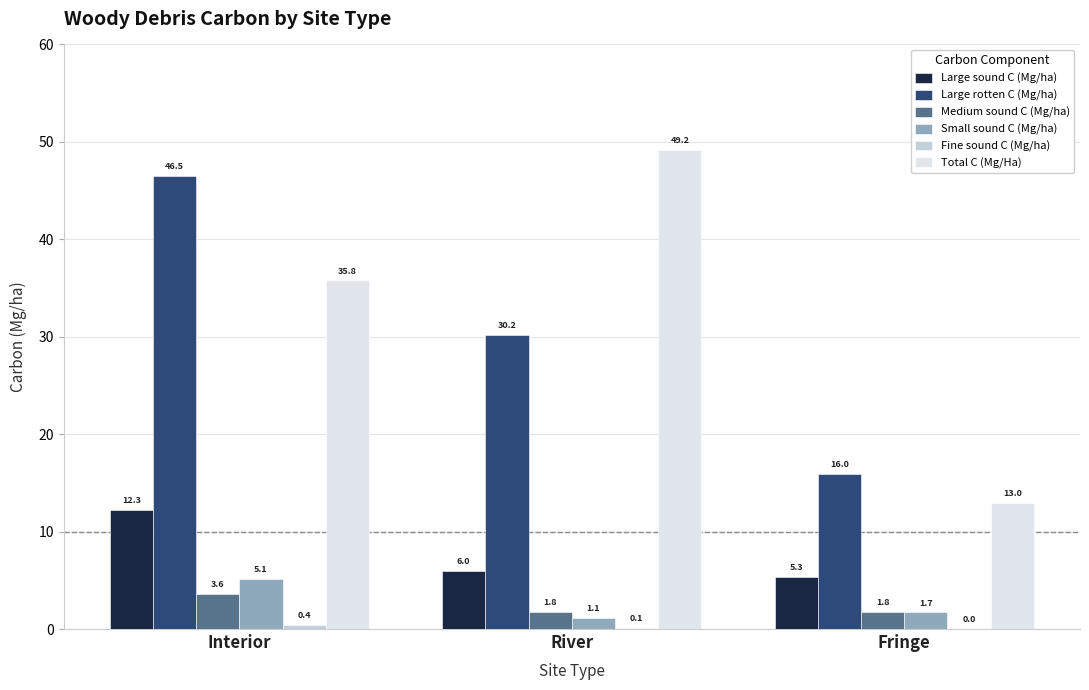

What is the approximate value of Small sound C (Mg/ha) at Interior?

5.1